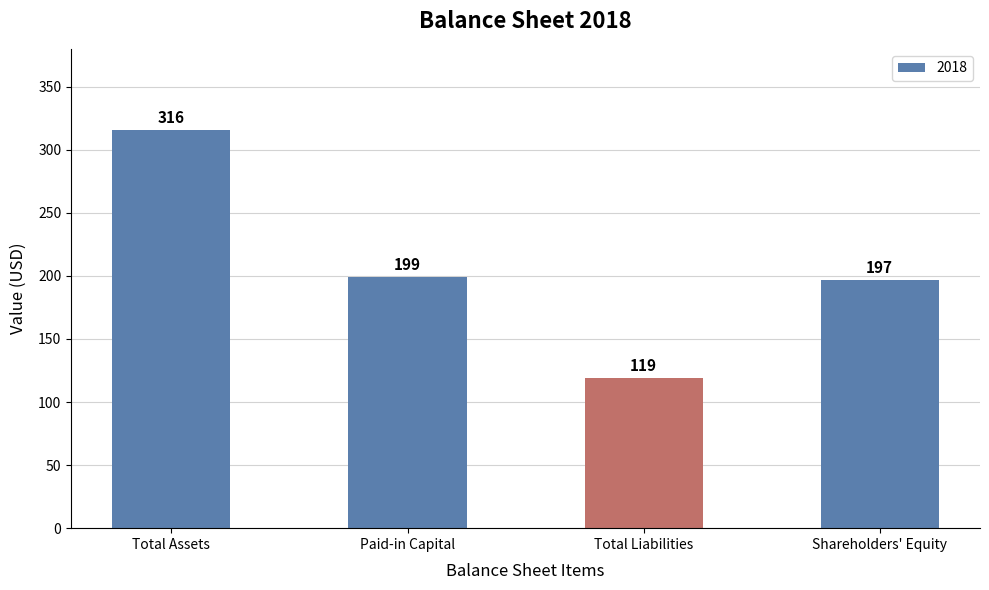

The chart shows a value of 111 at Paid-in Capital. True or false?

False